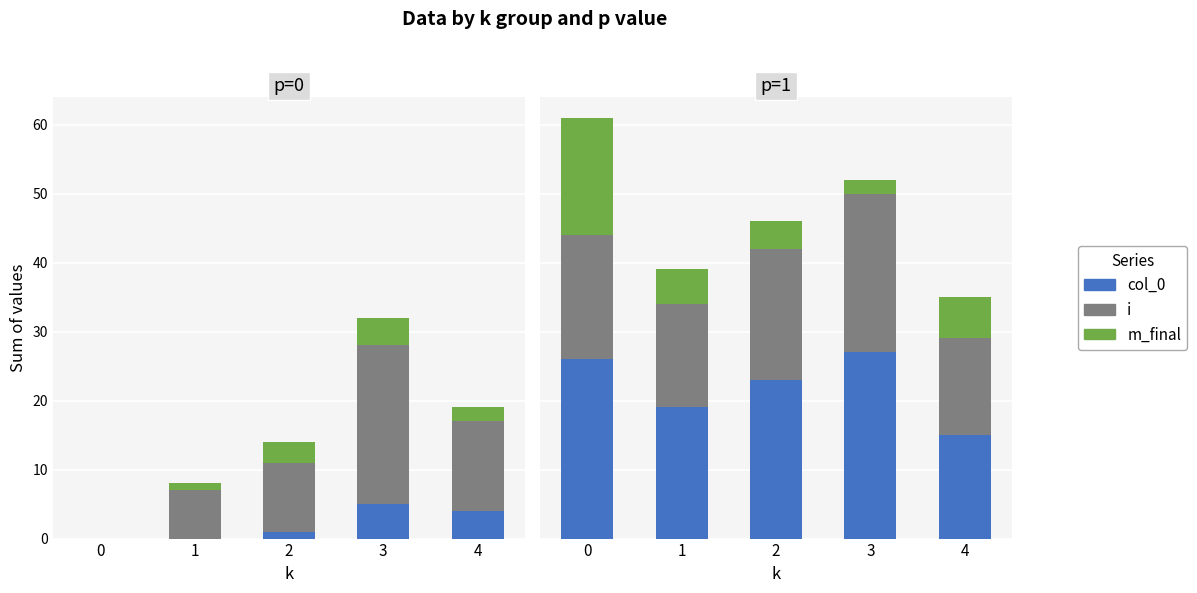

Which has a higher value, 3 or 4?

3